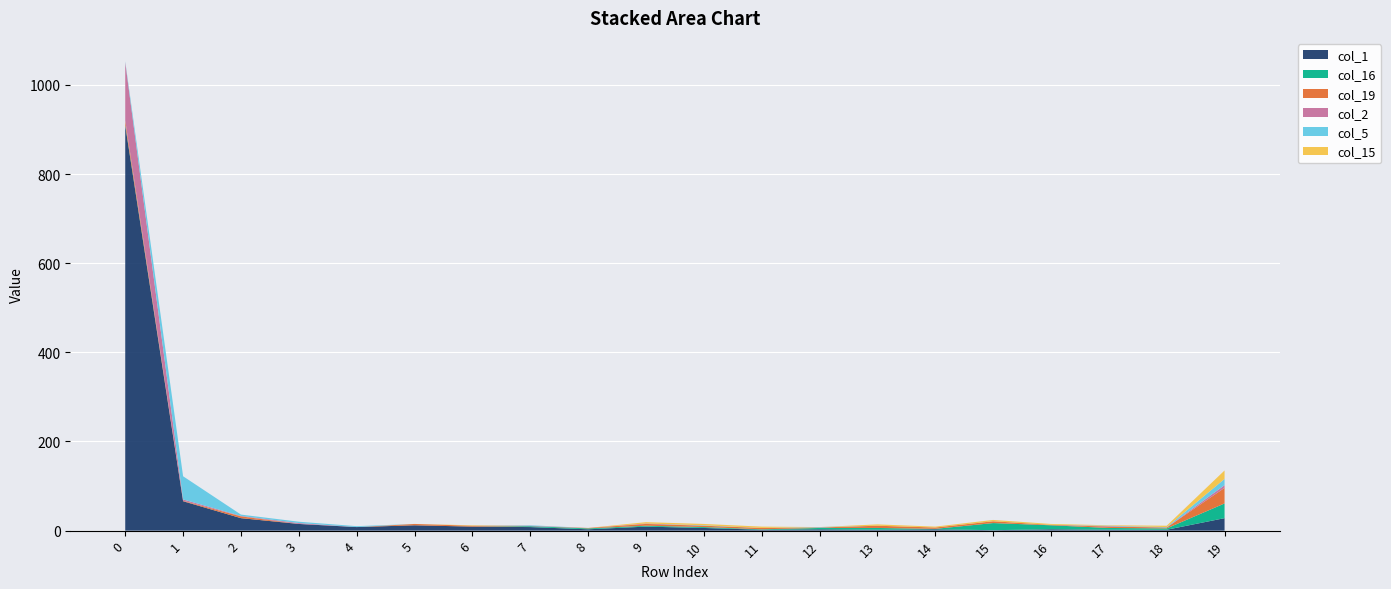

Reading left to right, list all the values displayed in this chart.

col_1: 909	66	28	15	8	12	9	8	3	9	6	2	3	2	3	1	3	2	2	28
col_16: 2	0	0	0	0	0	0	2	2	2	2	1	3	4	1	16	9	4	3	33
col_19: 9	1	4	0	0	3	2	0	1	4	3	3	1	5	3	4	1	3	2	35
col_2: 131	3	1	2	0	0	0	1	0	1	0	0	0	0	0	0	0	1	0	6
col_5: 2	52	3	3	2	0	0	1	0	0	1	0	1	0	0	0	0	1	1	14
col_15: 0	0	0	0	0	0	1	0	0	3	3	3	0	3	2	3	2	1	3	19